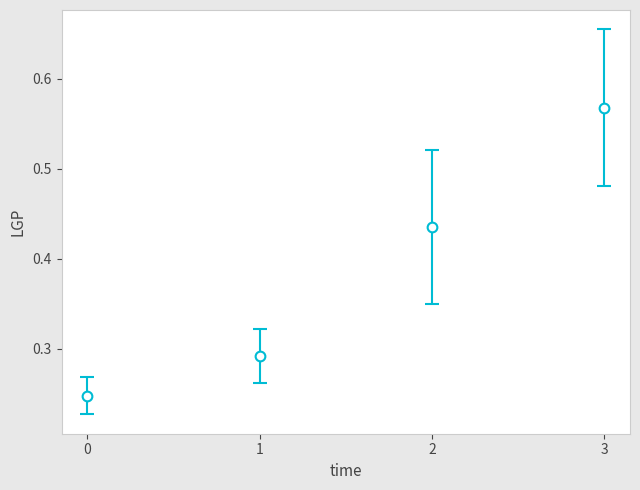

What is the change in value from 1 to 2?

+0.1